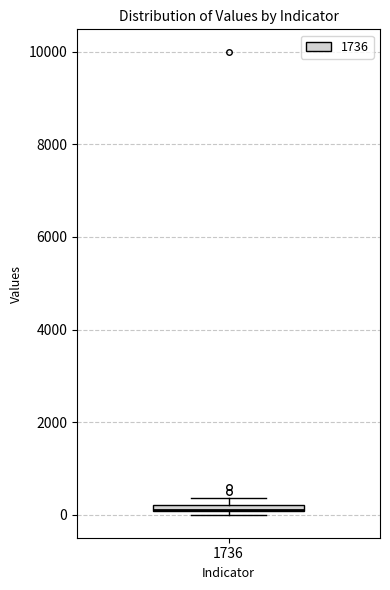

Where is the upper edge of the box at x = 1736 on the y-axis? The values are not printed on the chart, so give them approximately, as read against the axis.

200